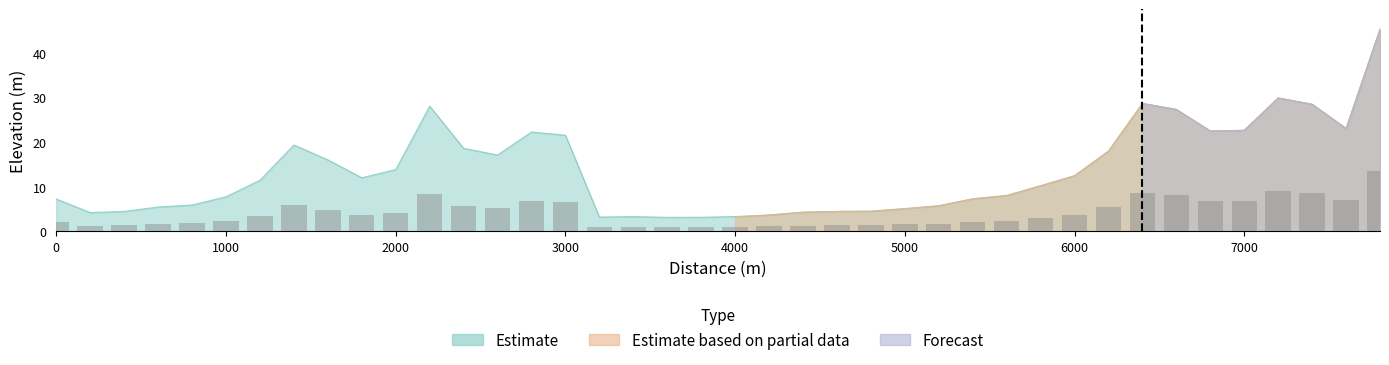

What is the approximate value of Estimate at 2000?

13.8